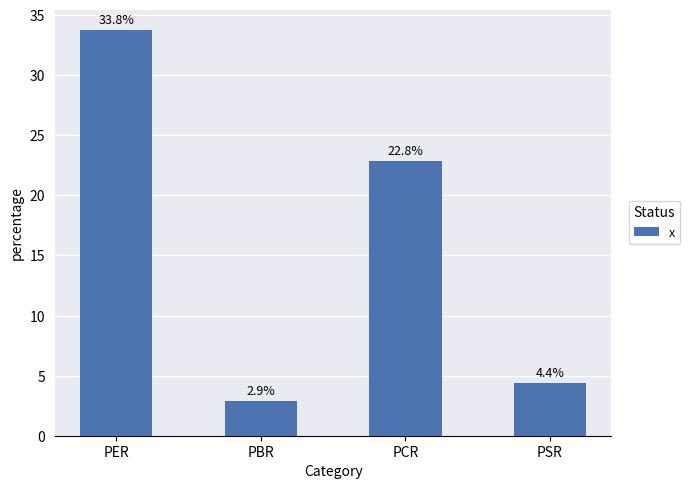

What is the minimum value shown in the chart?

2.9